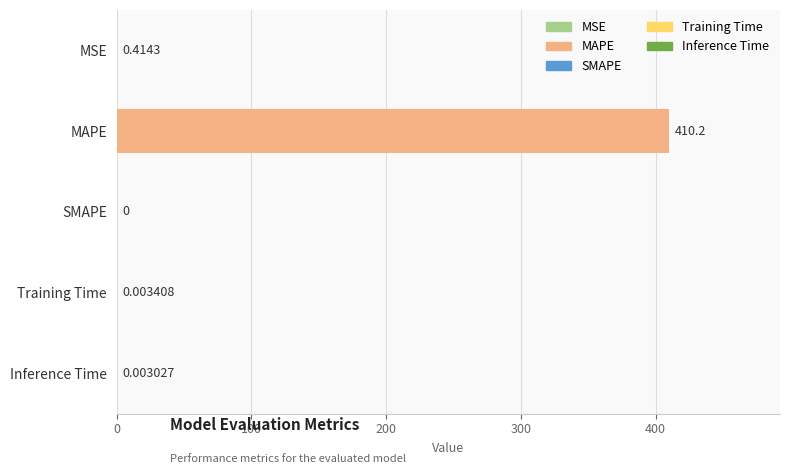

Which has a higher value, SMAPE or Inference Time?

Inference Time